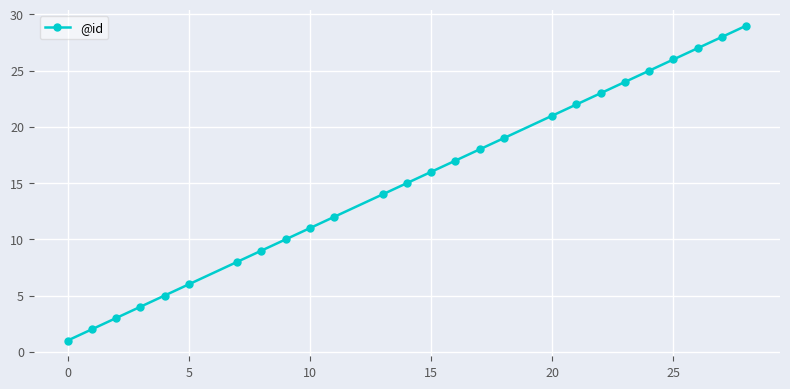

What is the difference between the maximum and second lowest values?

27